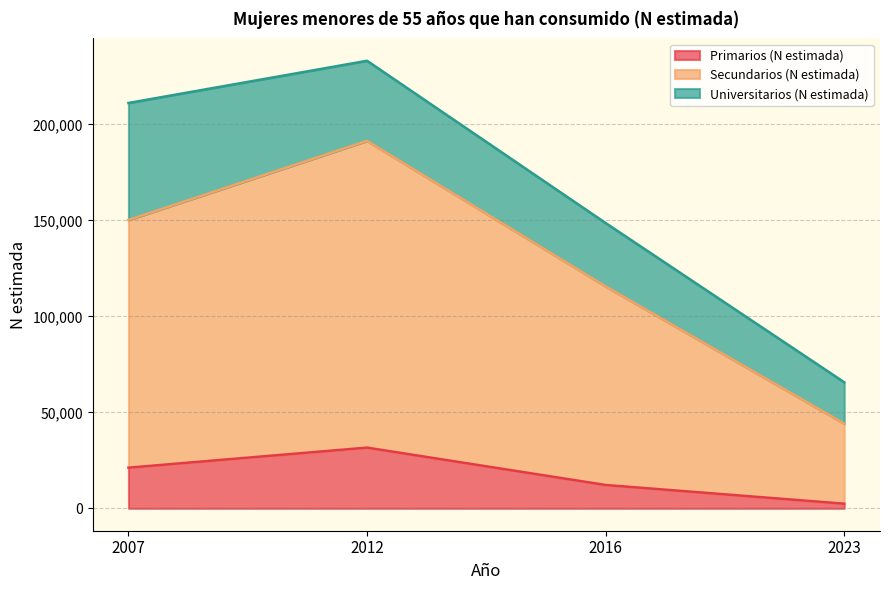

What is the sum of all Primarios (N estimada) values?

67406